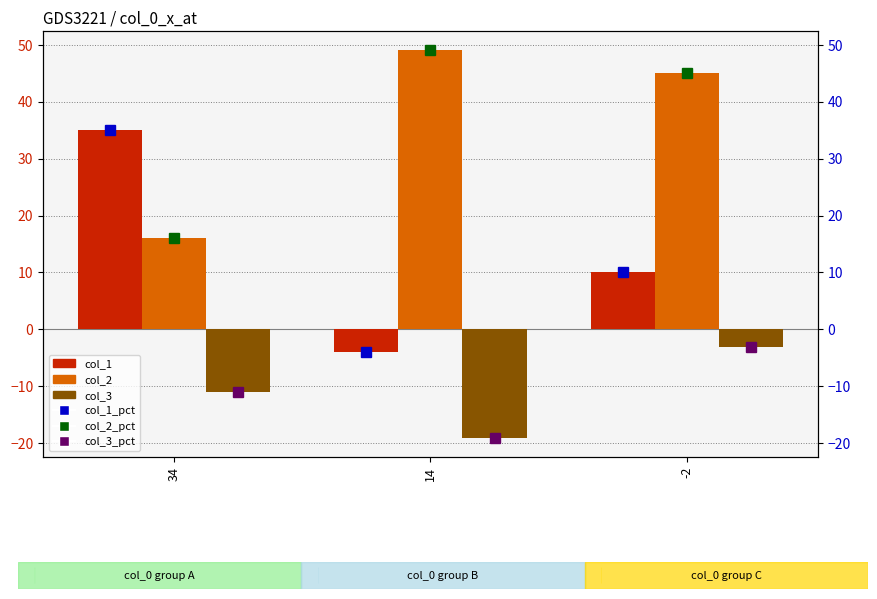

What is the value of the col_1_pct bar at the 2nd from the left?

-4